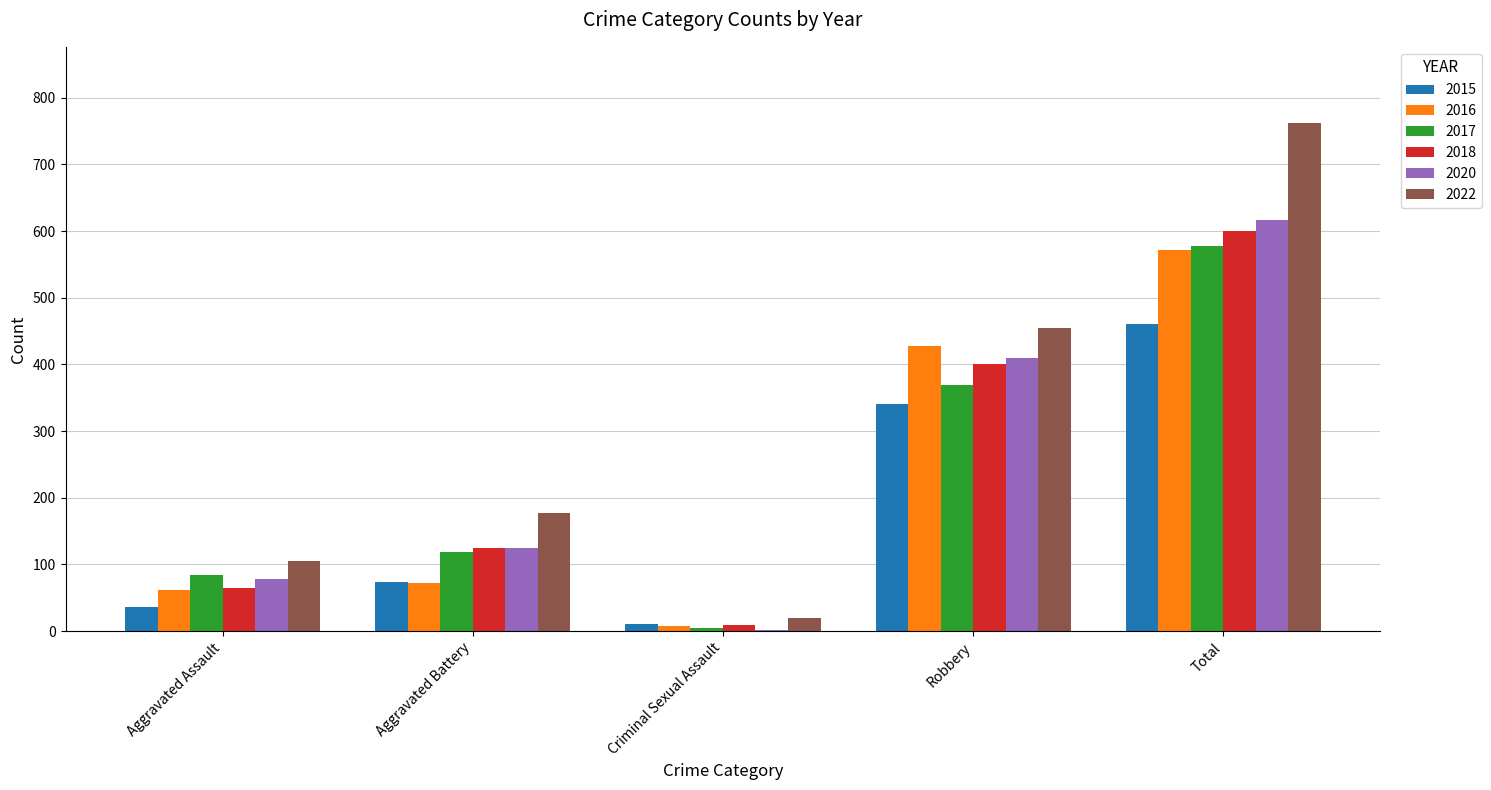

The value of 2015 at Aggravated Battery is 31. True or false?

False